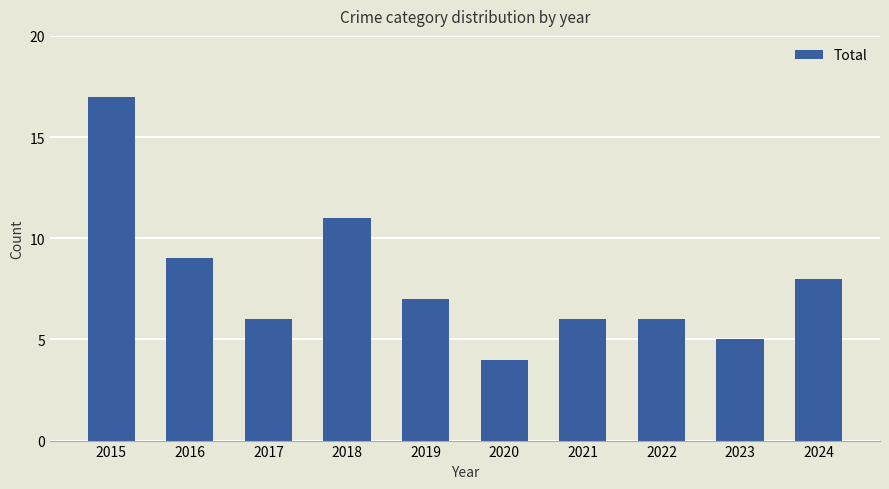

Is it true that the value at 2018 is 11?

True